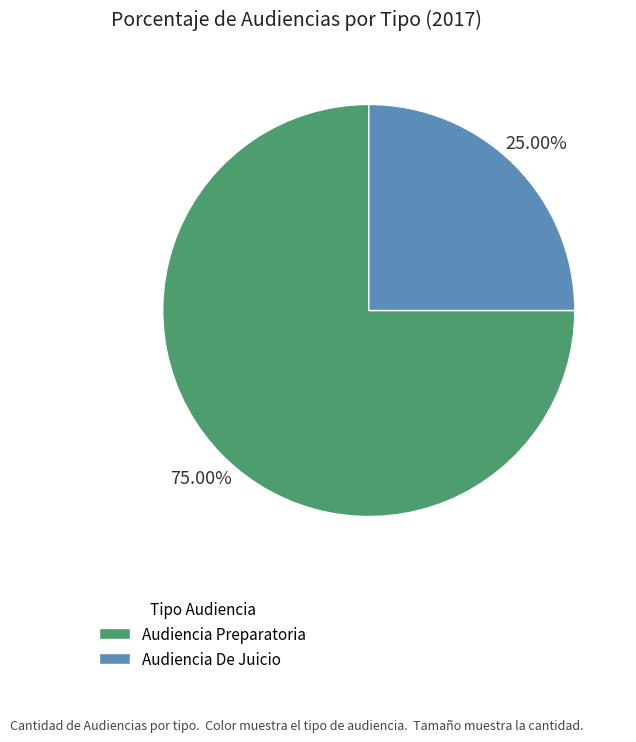

Do Audiencia De Juicio and Audiencia Preparatoria together represent more than half of the pie?

Yes